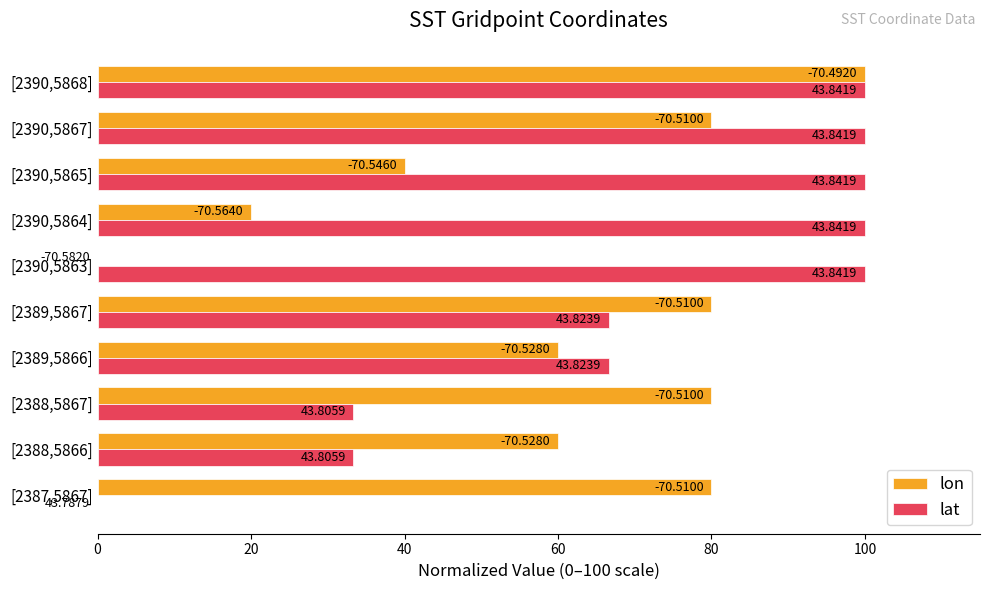

What is the highest value of the lat series?

100.0